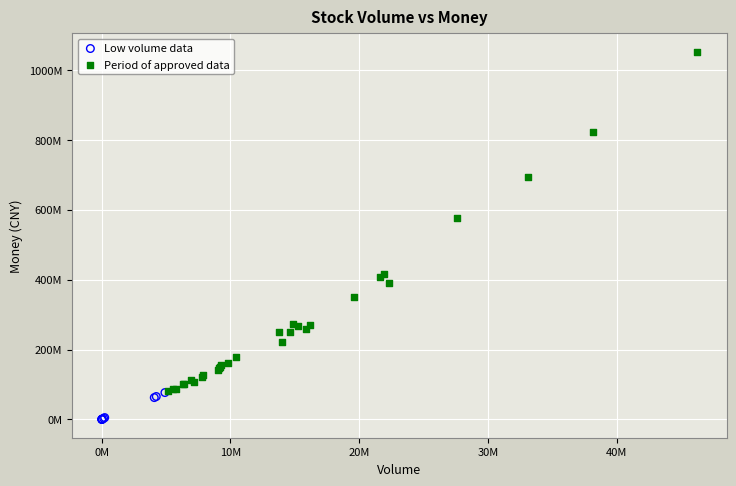

Which series has the largest Y range (max minus min)?

Period of approved data